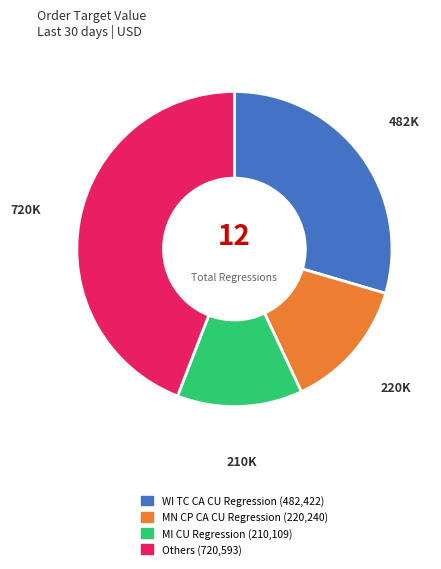

Does any single category account for the majority?

No